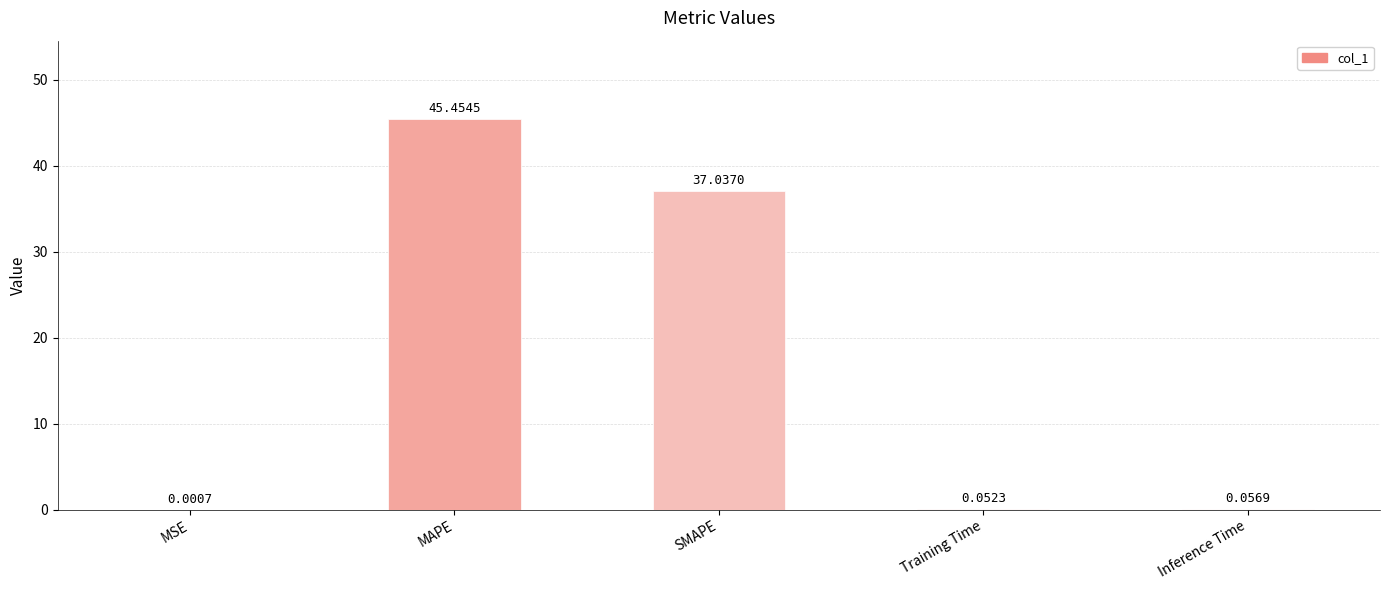

Where is the data nearest to the value 22?

SMAPE